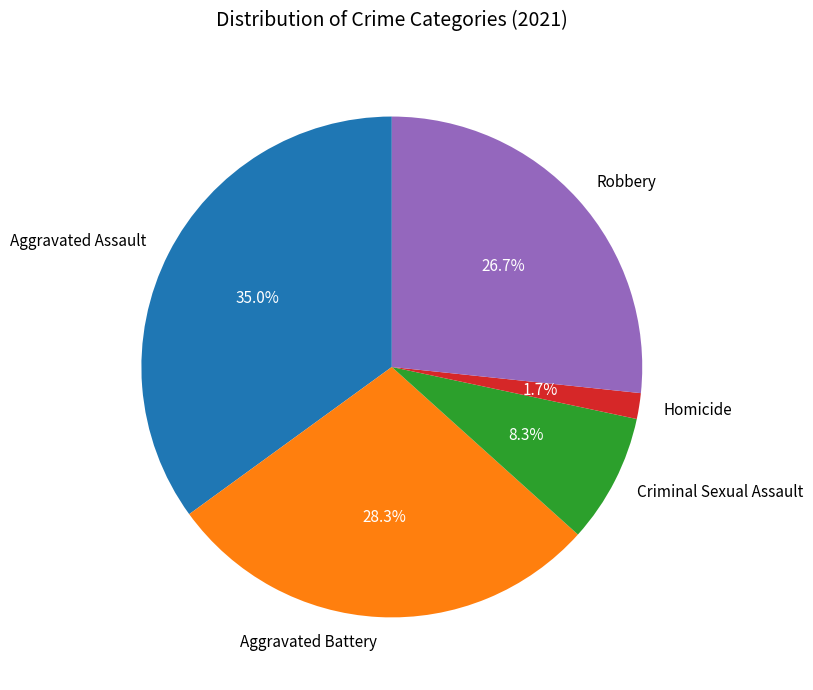

To the nearest percent, what percentage of the pie is Aggravated Assault?

35%